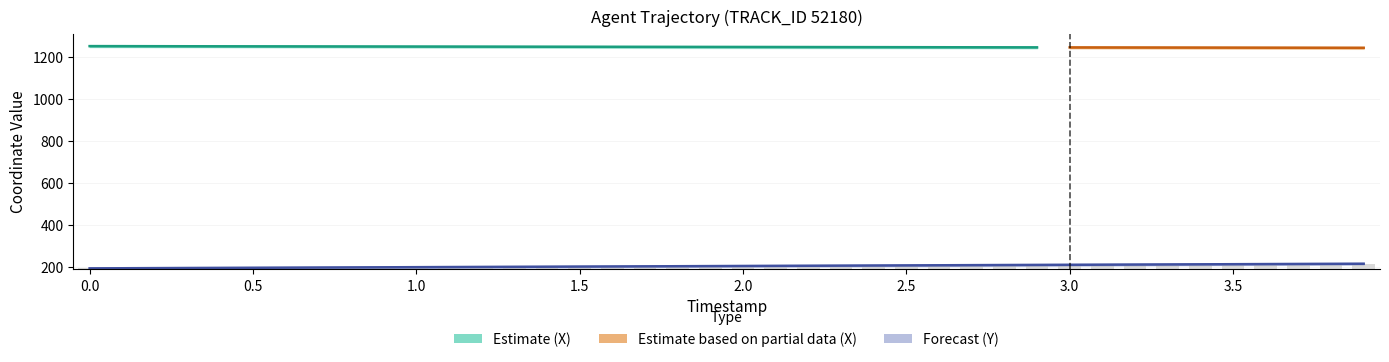

Does the chart contain any negative values?

No